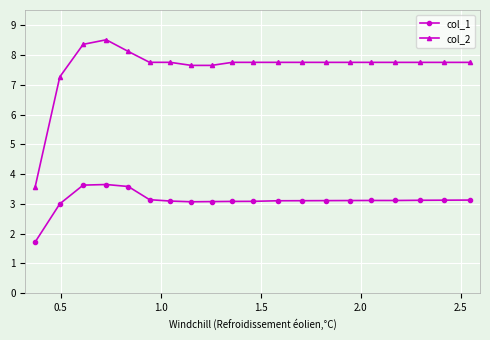

Which series has the largest range (max minus min)?

col_2